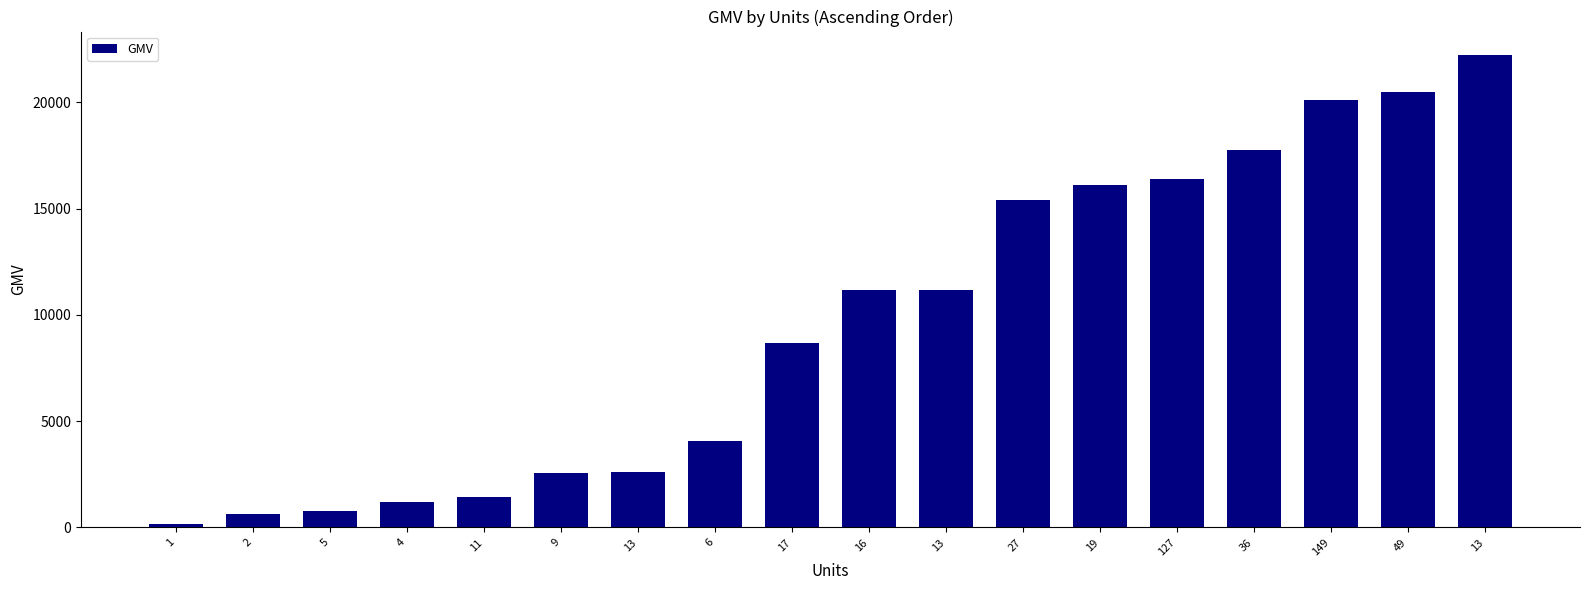

What is the difference between the maximum and second lowest values?

21585